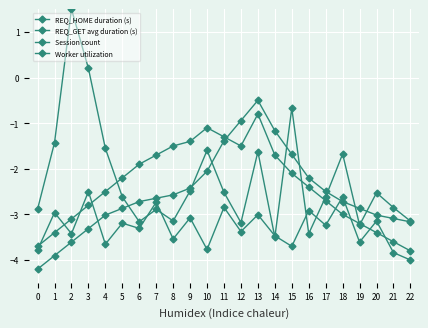

How many values in the REQ_GET avg duration (s) series exceed -2?

8